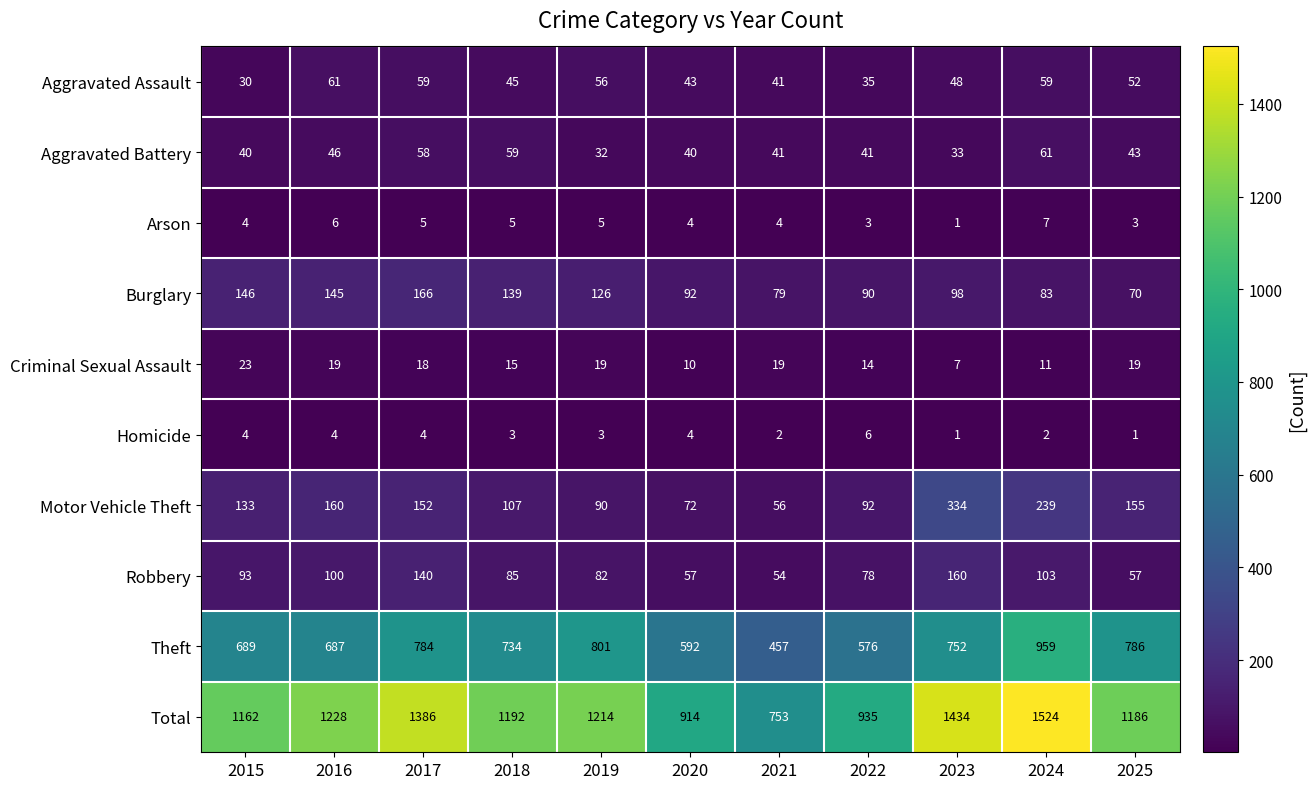

Is it true that Aggravated Battery equals 58 at 2017?

True